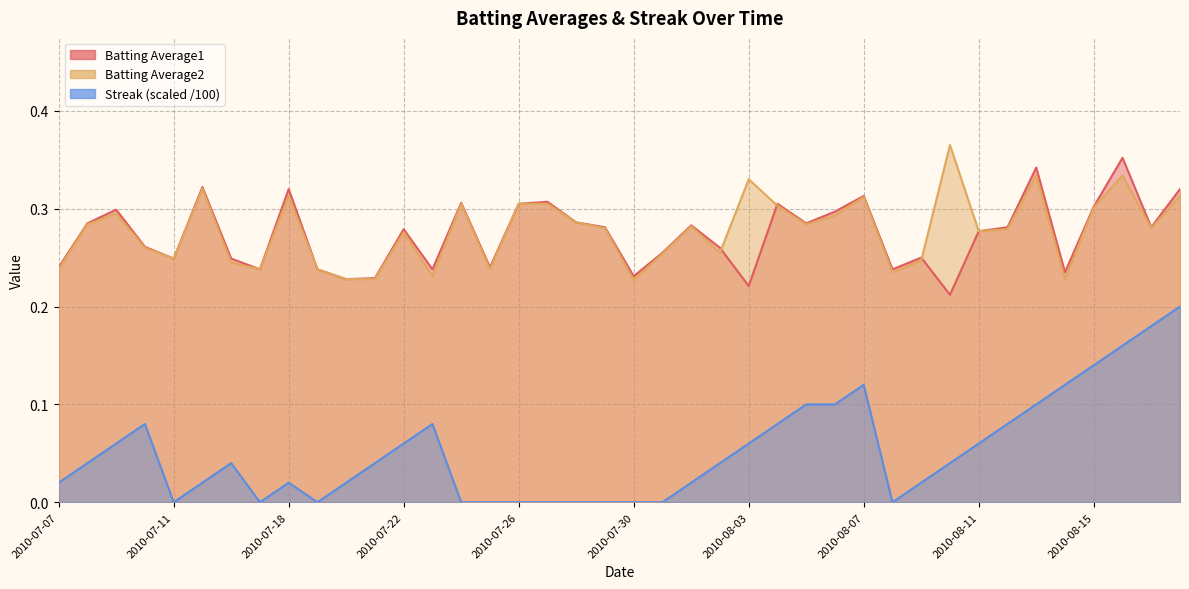

The value of Batting Average1 at 2010-07-09 is 0.3. True or false?

True